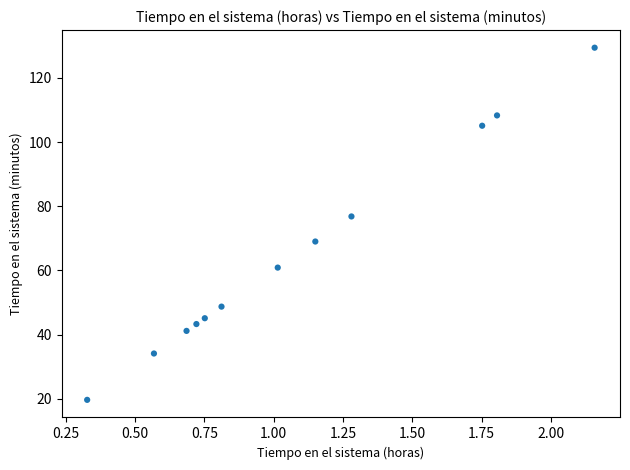

What is the range of X values (max minus min)?

1.8